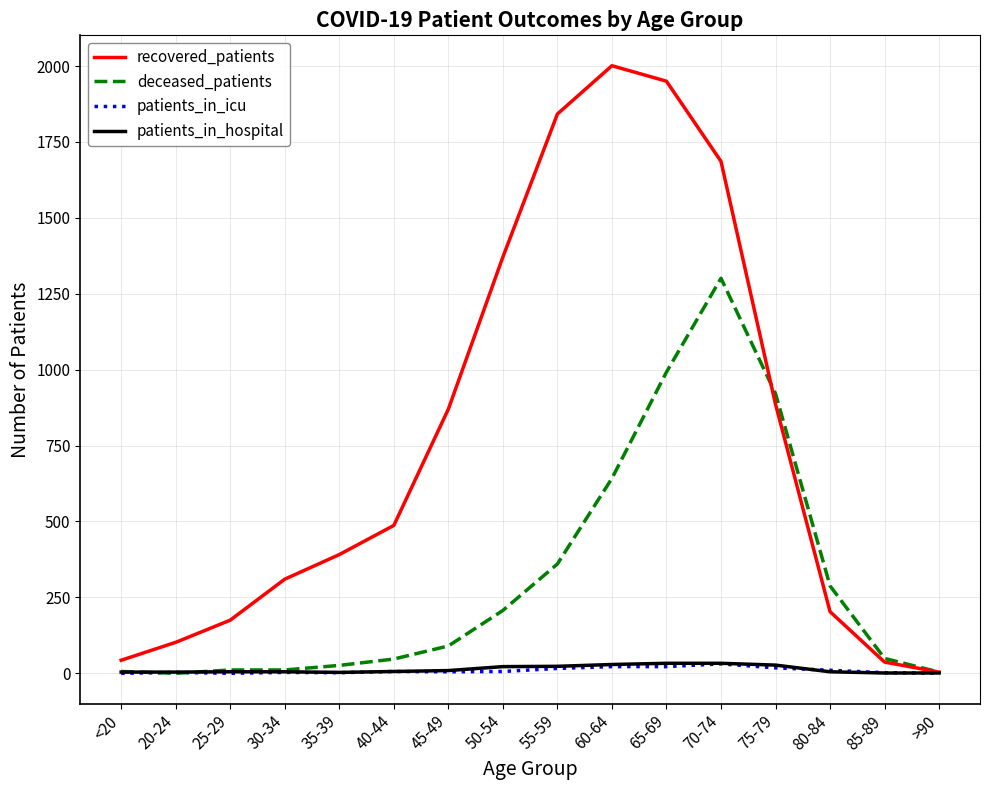

At which label does recovered_patients reach its peak?

60-64